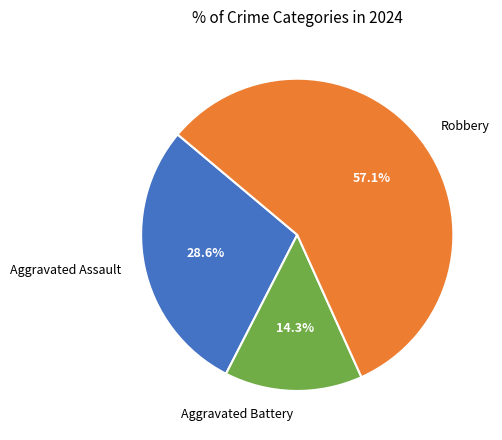

What is the majority slice?

Robbery